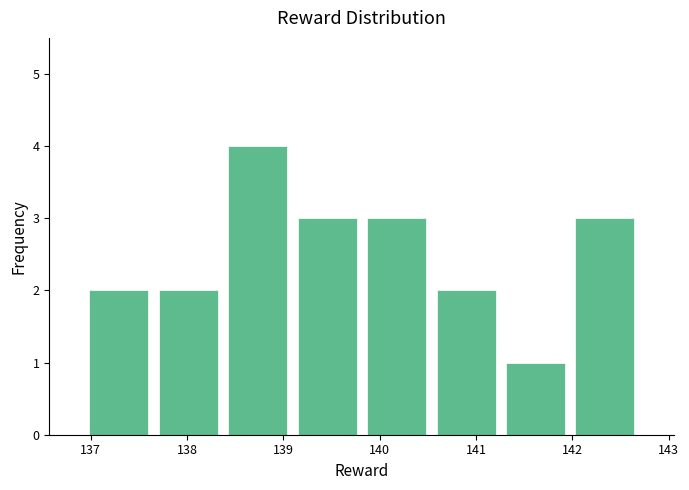

How tall is the bar that spans 139.8 to 140.5 on the x-axis? Neither the bar edges nor the heights are printed on the chart, so give them approximately, as read against the axes.

3